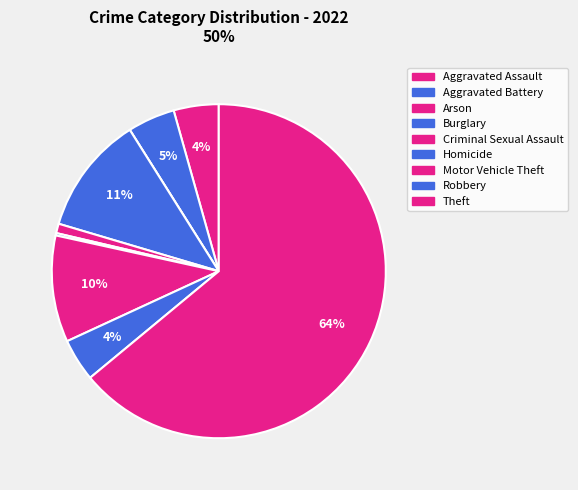

True or false: Criminal Sexual Assault accounts for 11% of the total.

False